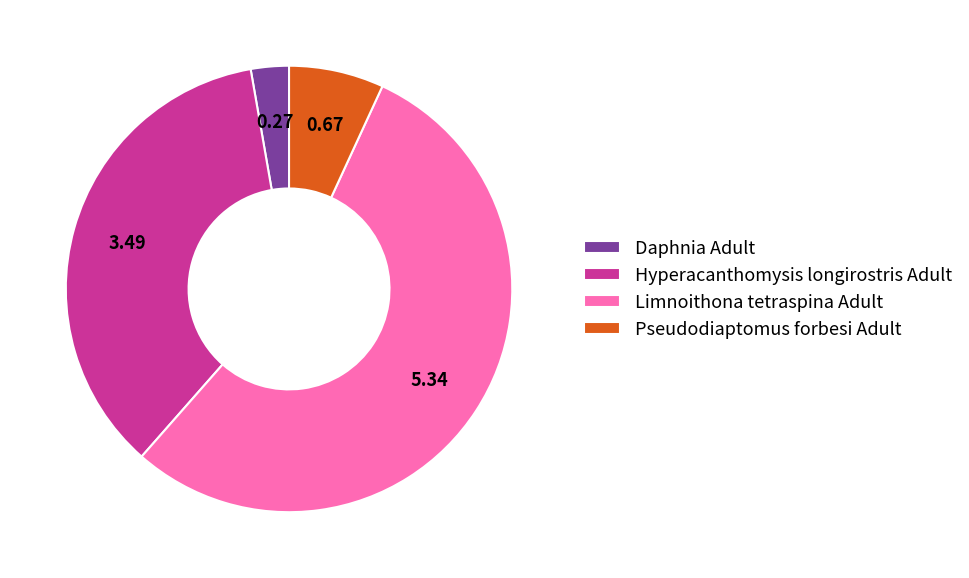

Is the sum of Hyperacanthomysis longirostris Adult and Daphnia Adult greater than half?

No